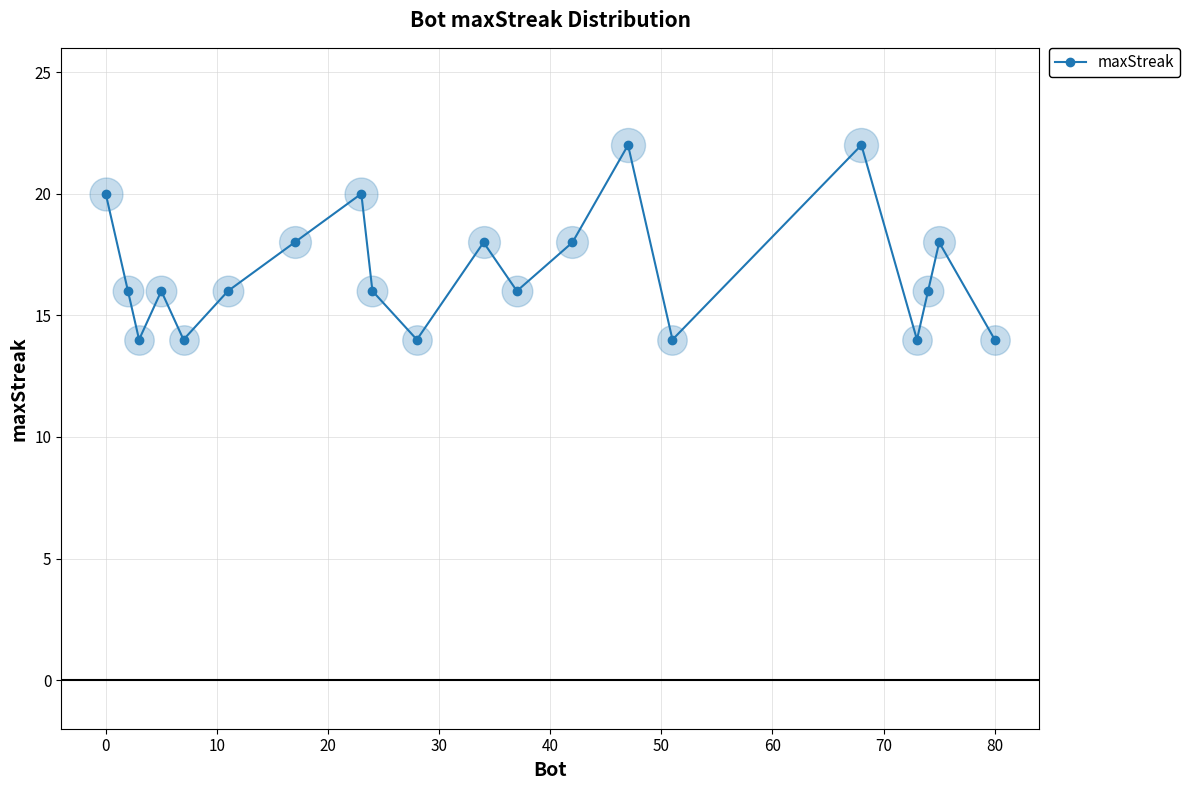

What is the average value?

17